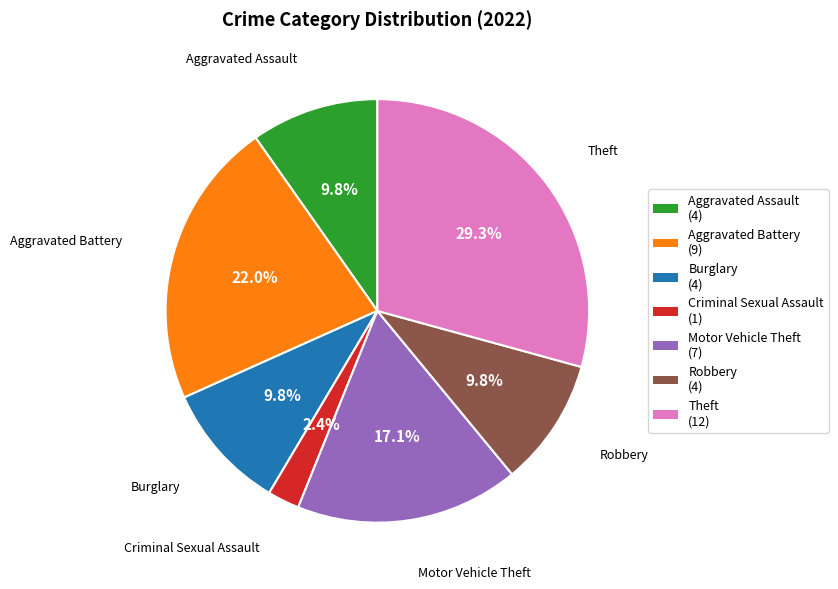

How many segments does this pie chart have?

7